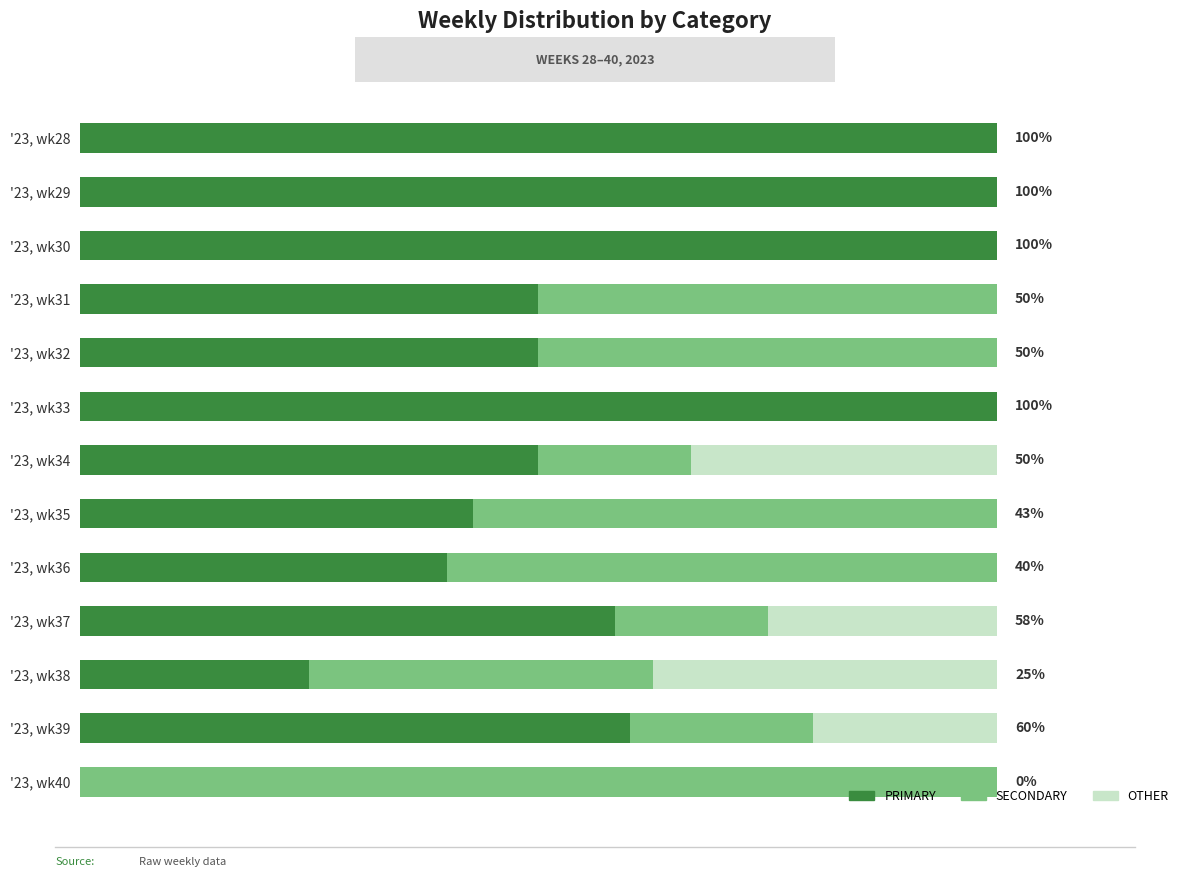

Are the bars horizontal?

Yes